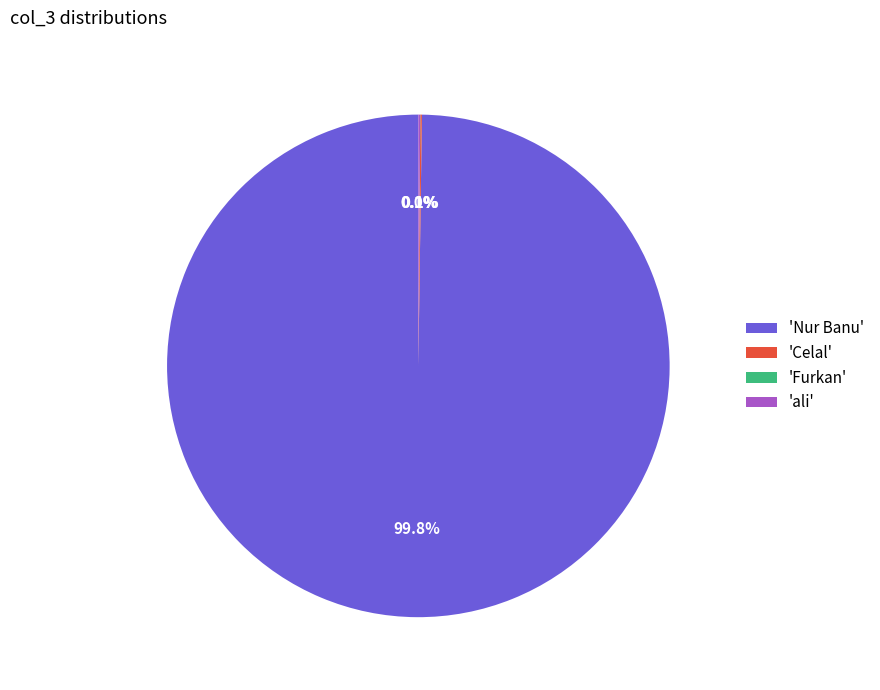

What portion of the pie excludes 'Nur Banu'?

0.2%